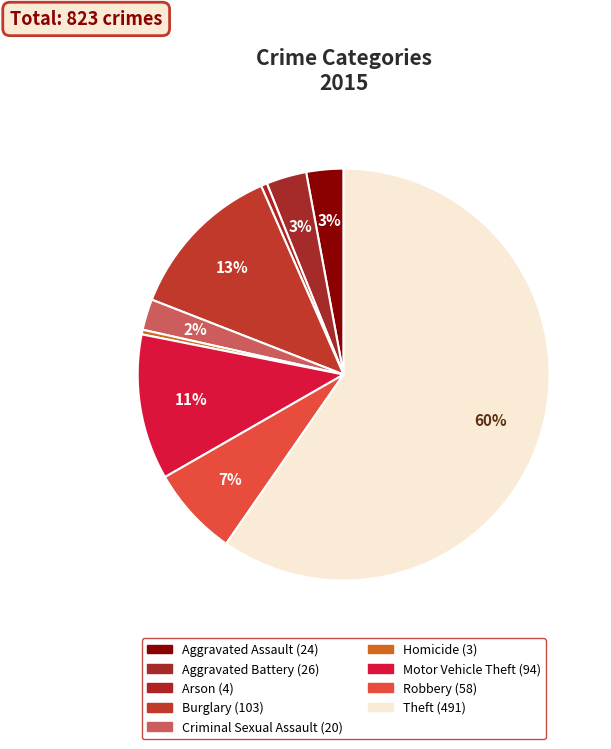

Is it true that Aggravated Assault is 3% of the pie?

True